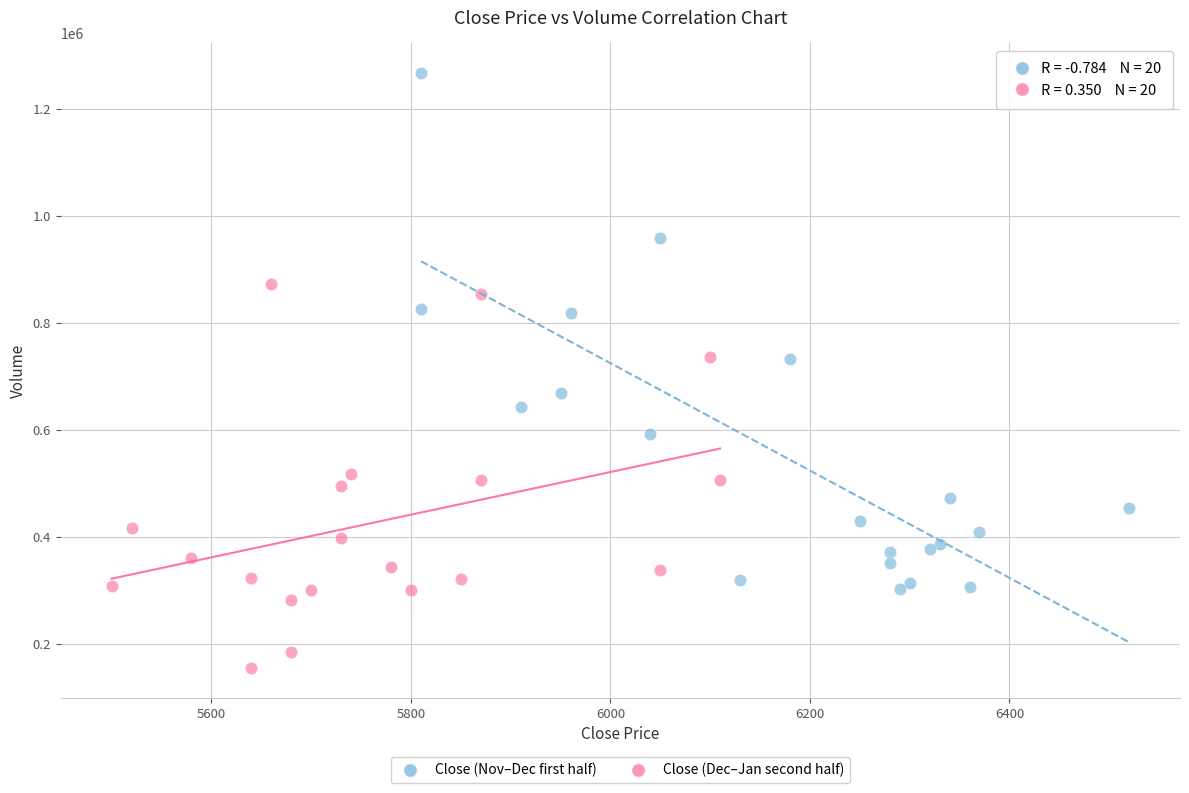

Which series reaches the minimum Y coordinate?

Close (Dec–Jan second half)